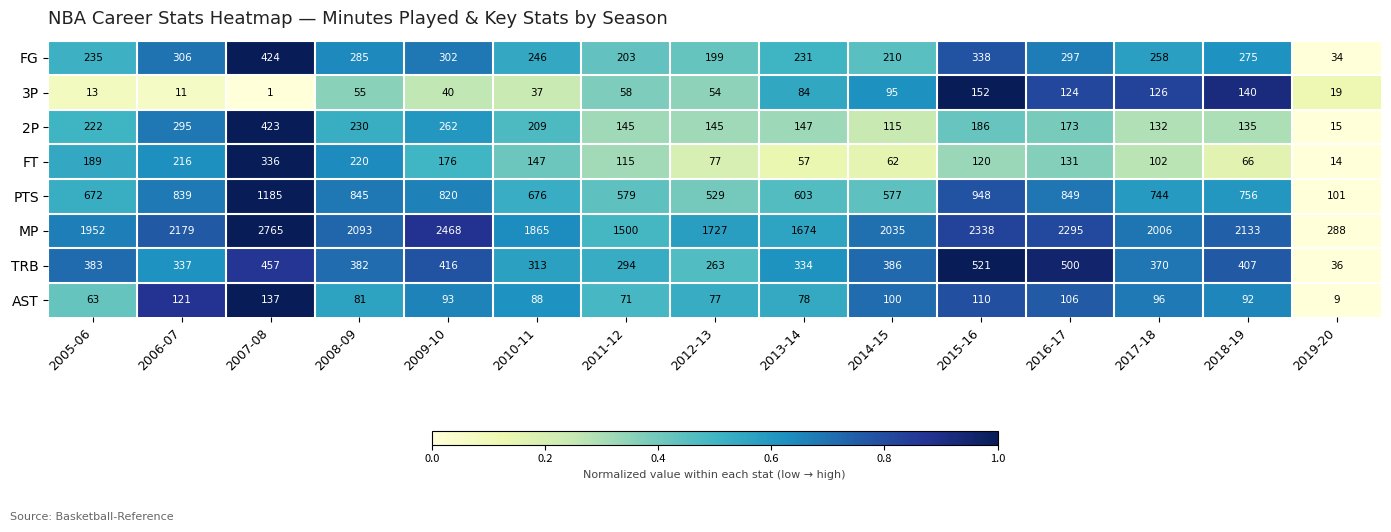

At 2011-12, list the series in order from smallest to largest.

3P, AST, FT, 2P, FG, TRB, PTS, MP